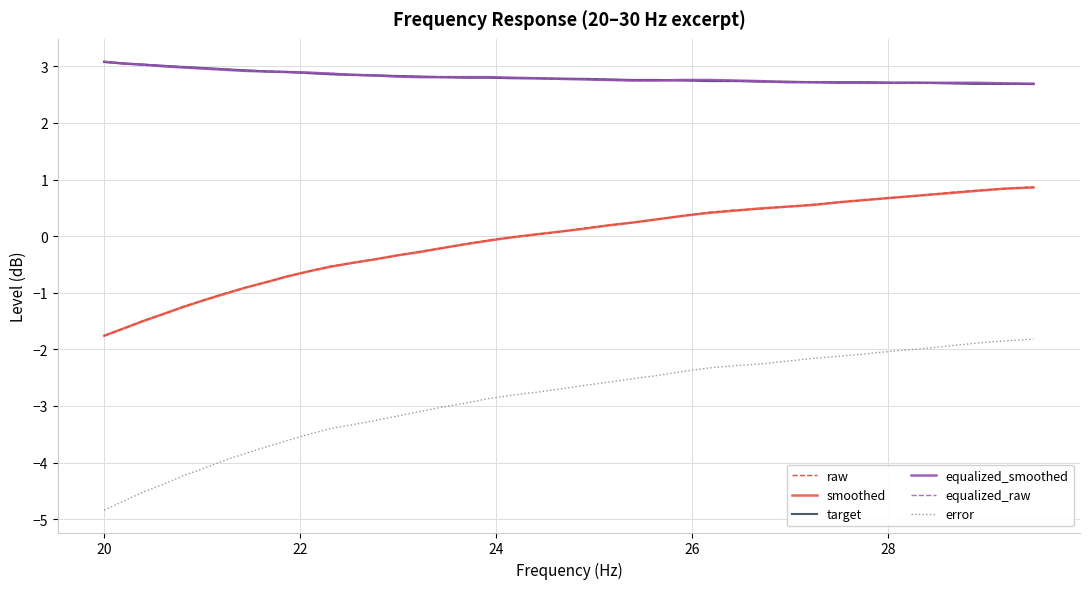

True or false: equalized_smoothed and error cross at least once.

False